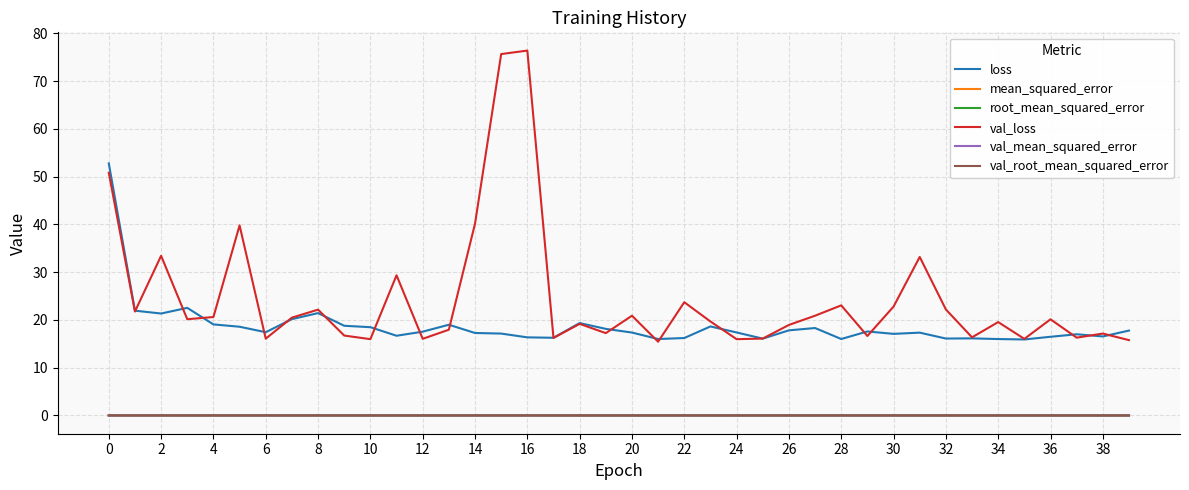

True or false: val_mean_squared_error and loss intersect in this chart.

False